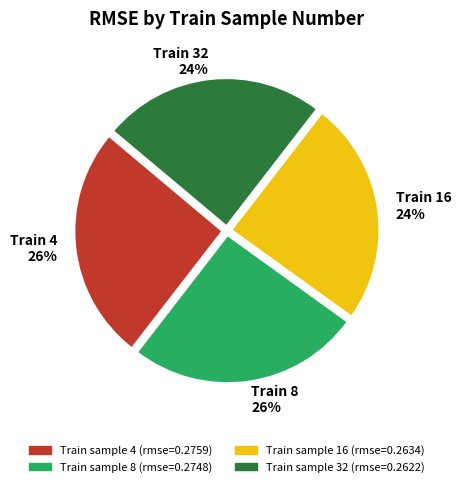

To the nearest percent, what is the average slice percentage?

25%